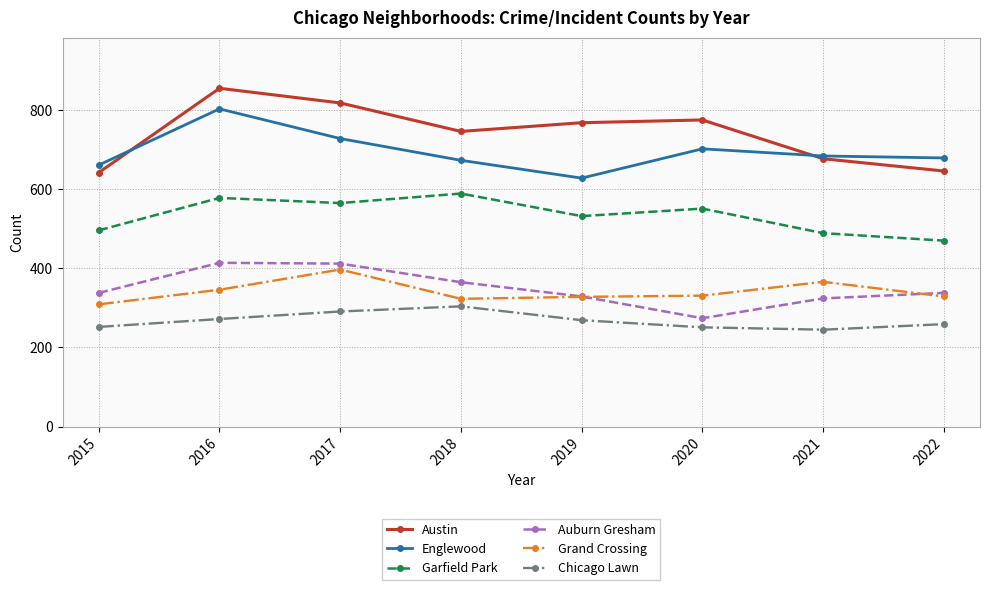

What is the difference between the maximum and second lowest values in the Austin series?

209